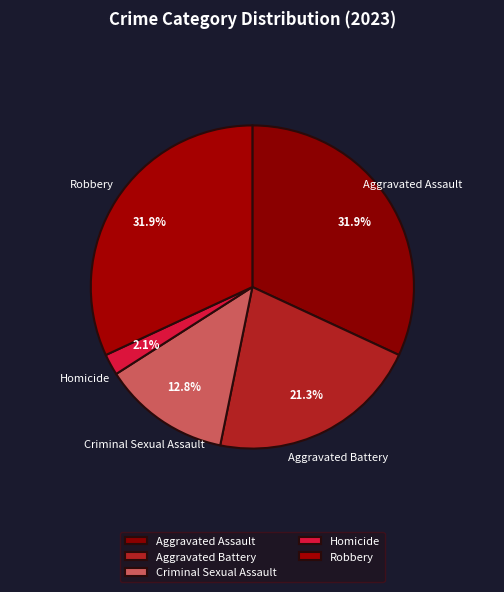

To the nearest percent, what percentage of the pie is Robbery?

32%